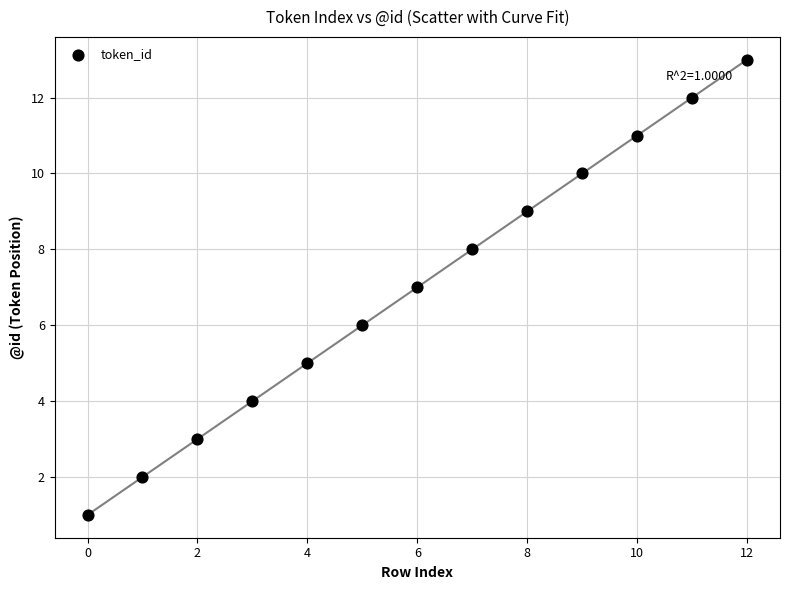

What is the range of Y values (max minus min)?

12